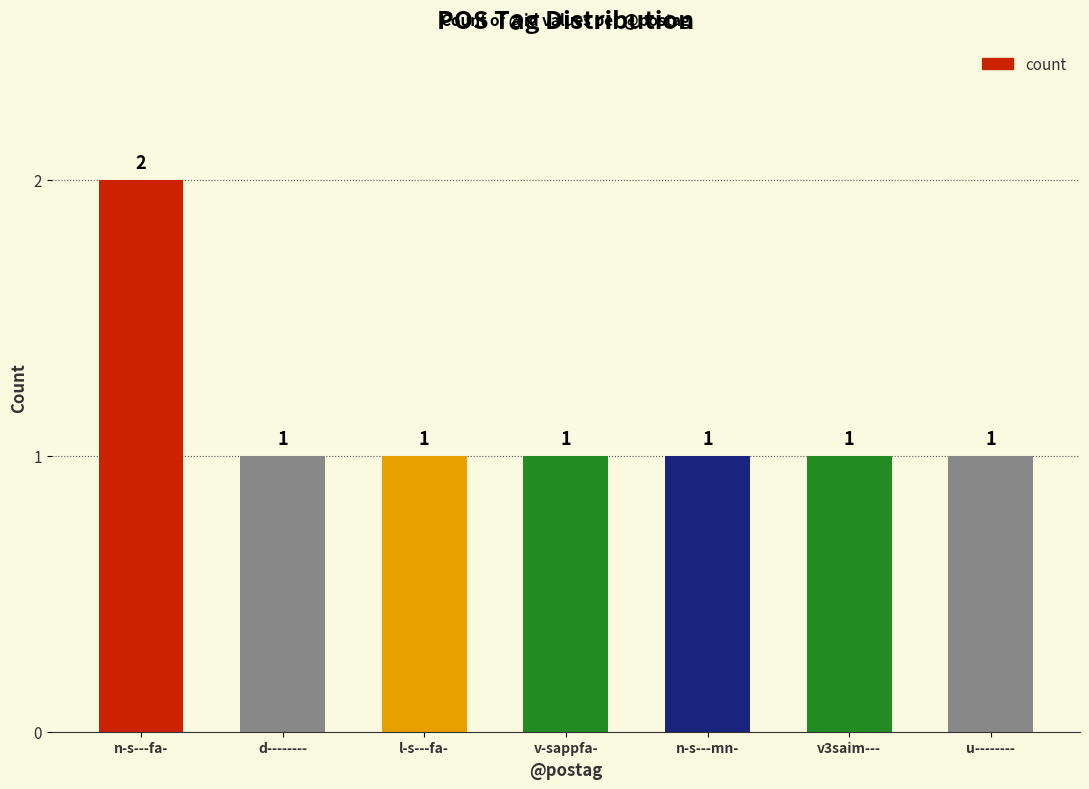

The value at v-sappfa- is 2. True or false?

False